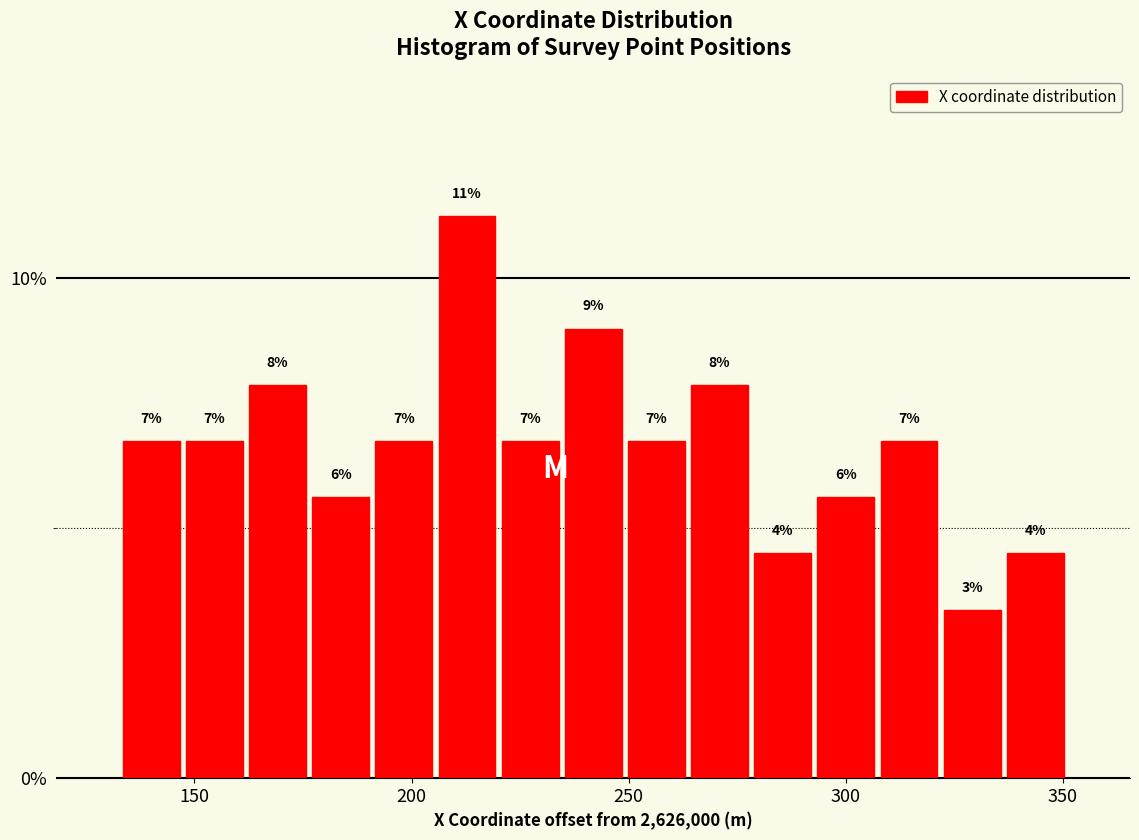

Around what value on the x-axis is the tallest bar? Give the approximate position of its centre, as read against the axis.

215